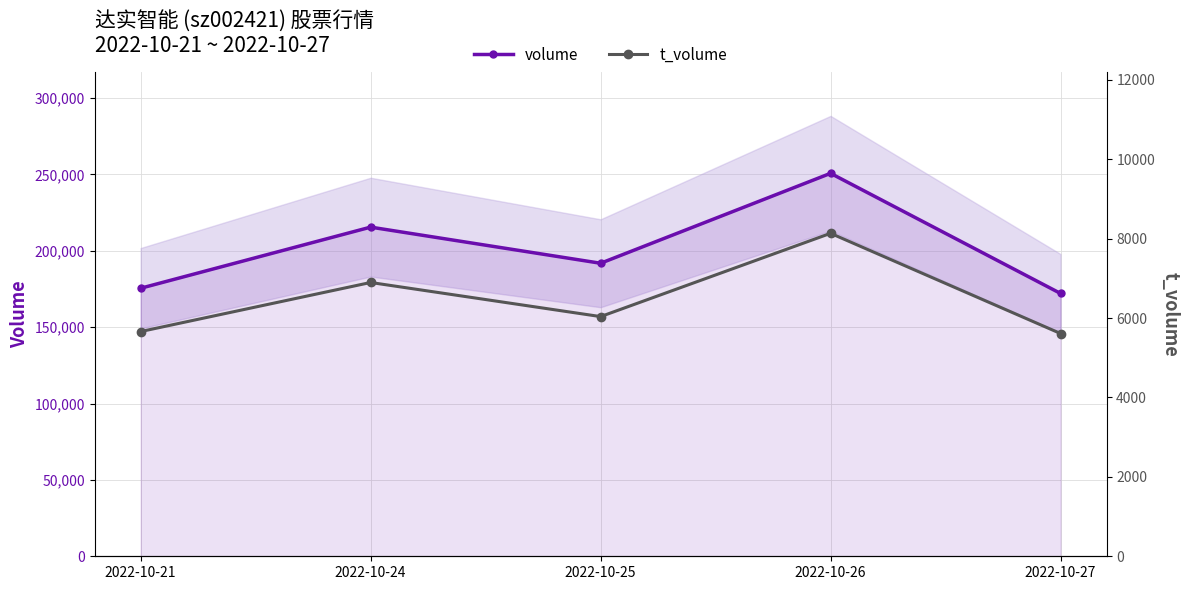

True or false: t_volume and volume intersect in this chart.

False